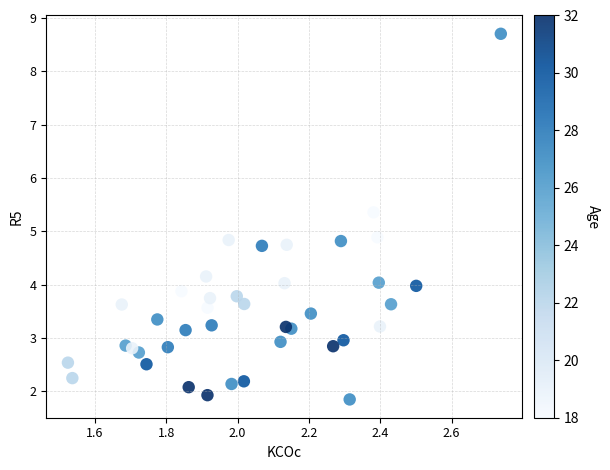

What is the range of X values (max minus min)?

1.2